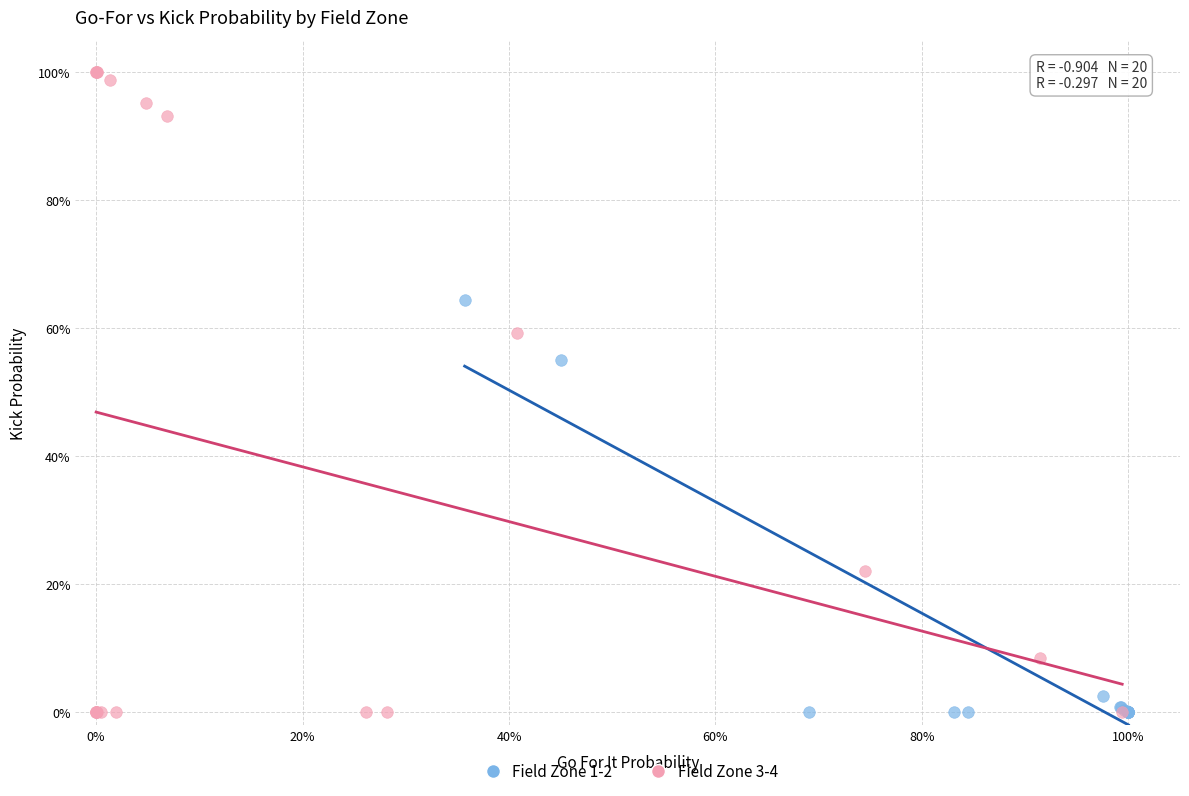

Which series has the largest Y range (max minus min)?

Field Zone 3-4